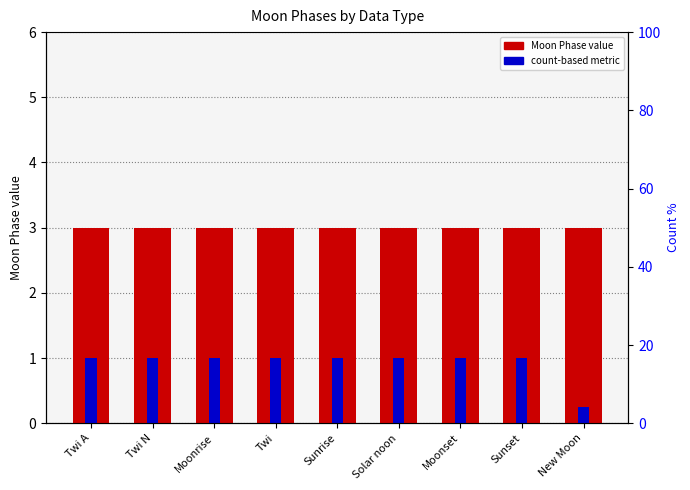

The value of Moon Phase value at New Moon is 0.6. True or false?

False